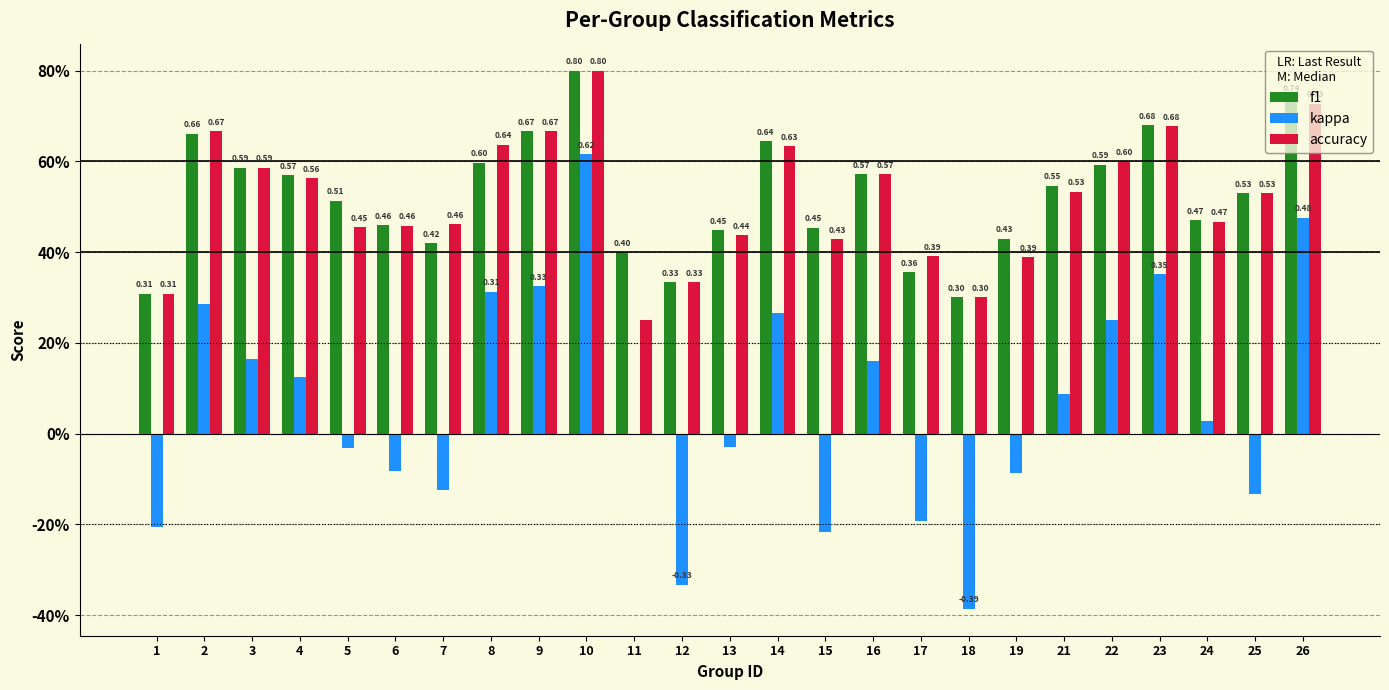

Which label corresponds to the smallest value in the chart?

18